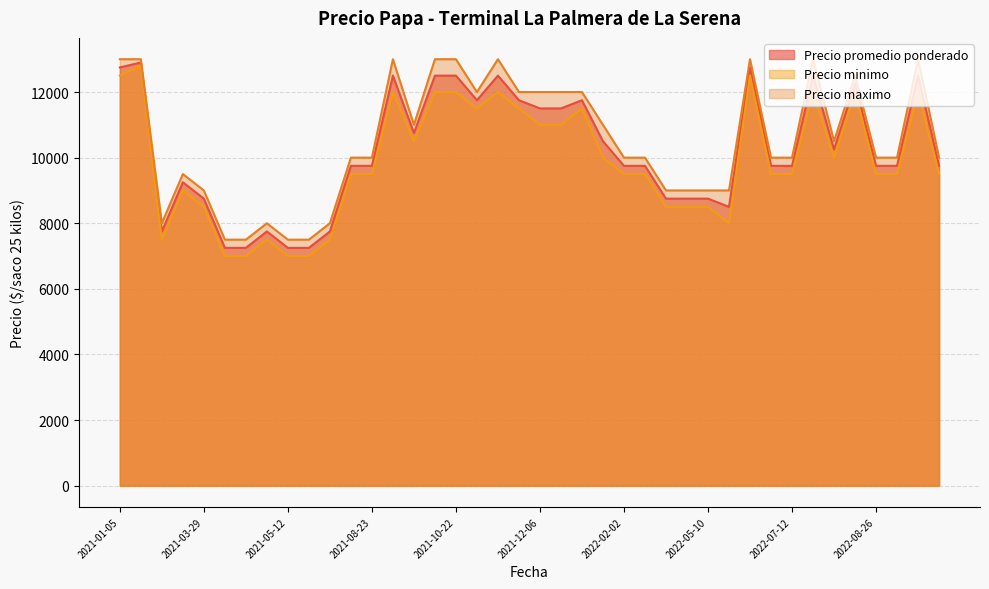

What is the minimum value shown in the chart?

7000